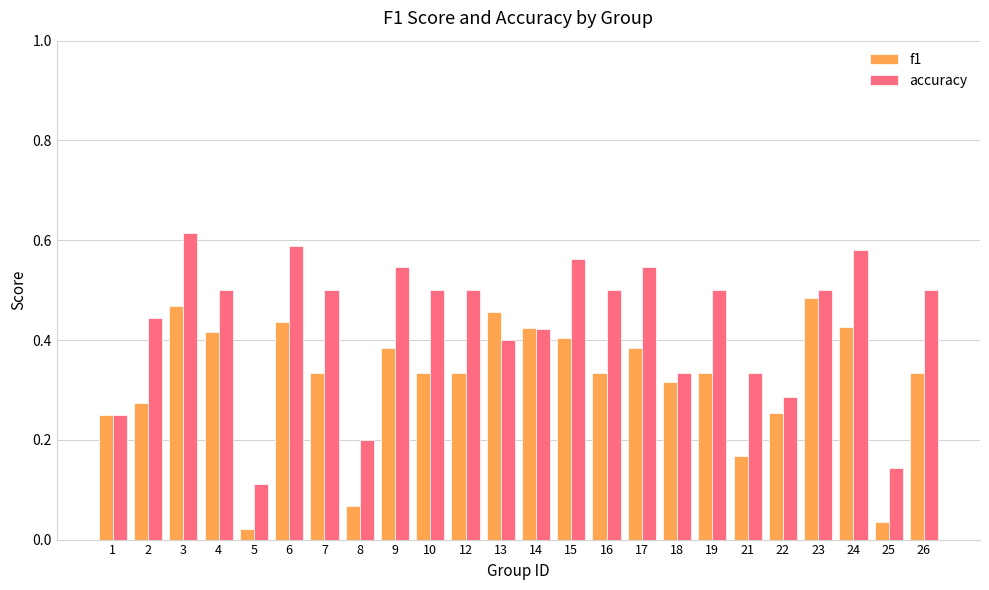

What is the total value across all series at 26?

0.8